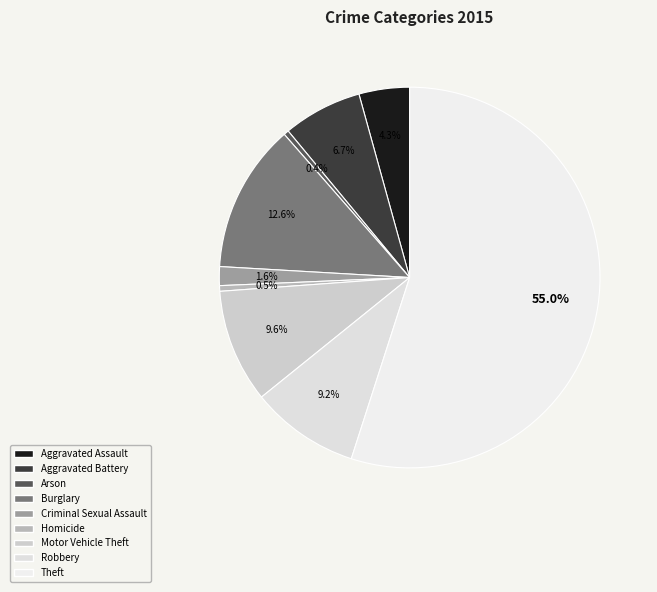

Is it true that Robbery is 23% of the pie?

False